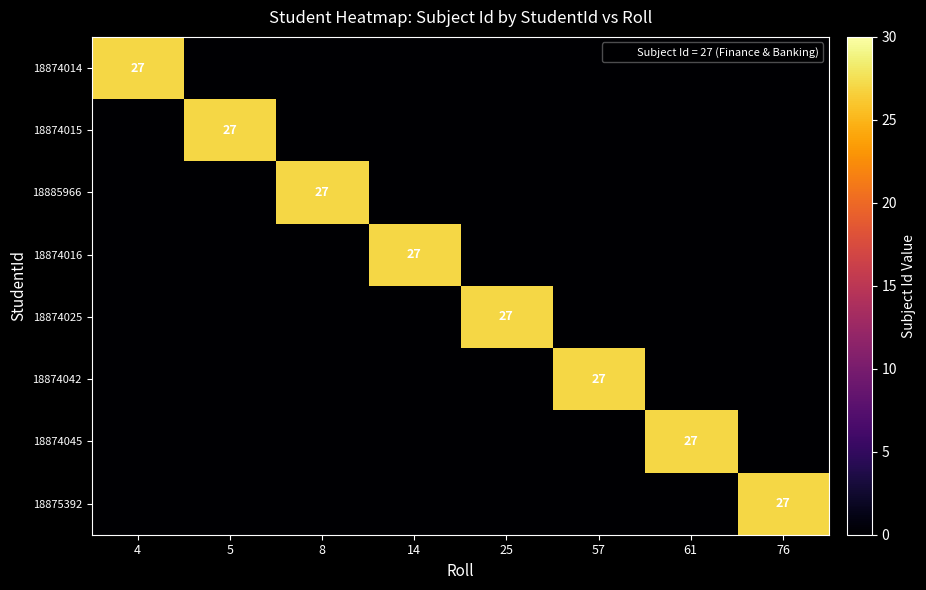

What is the difference between the highest and lowest values at 25?

27